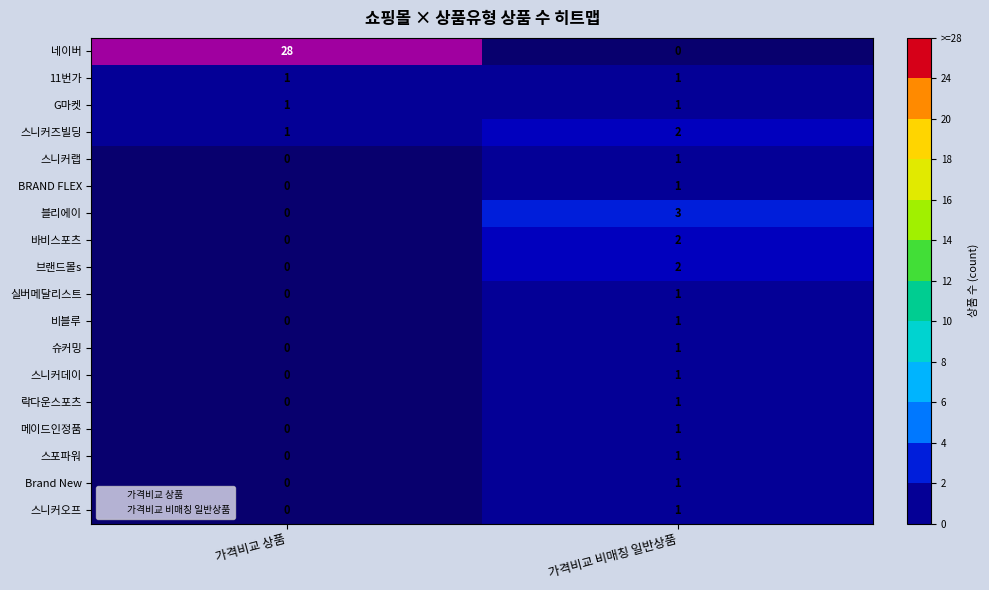

Which category has the highest value across all series?

가격비교 상품